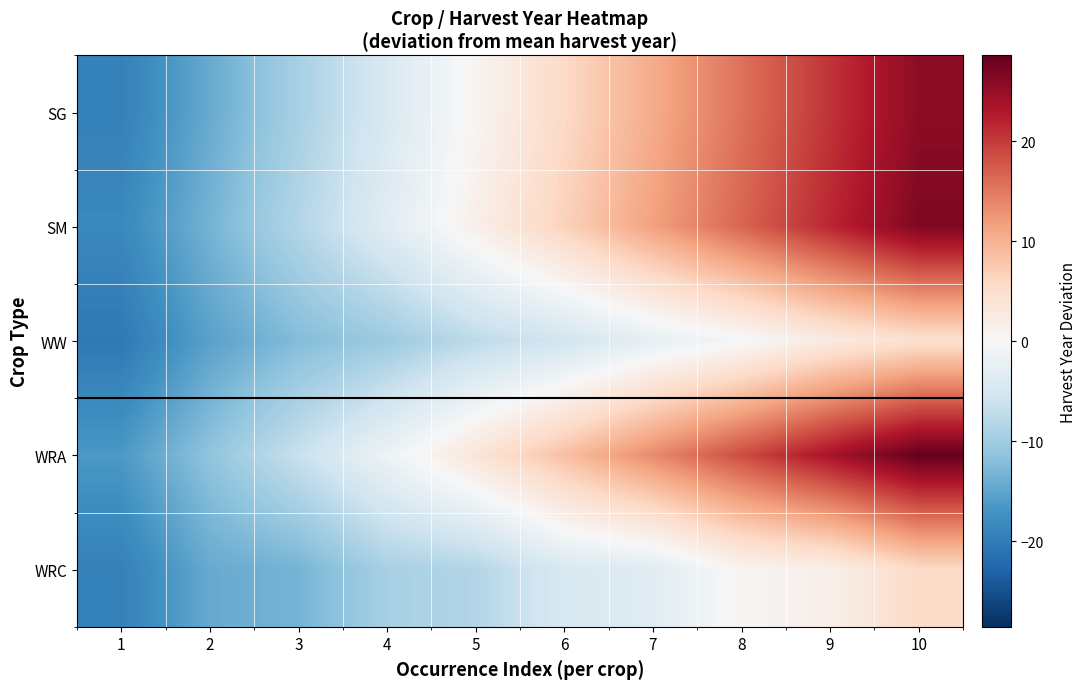

At which category is the sum across all series the highest?

10